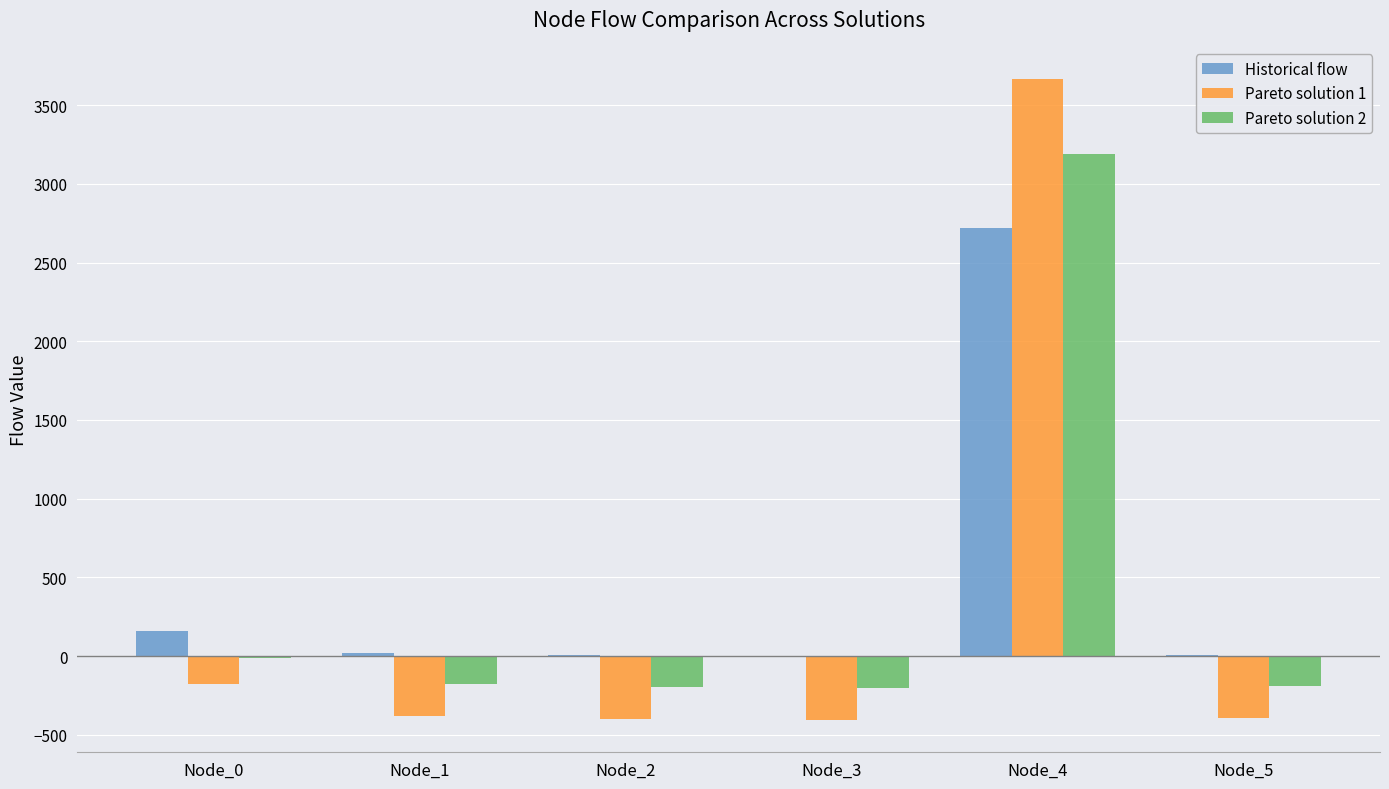

Which category has the highest value across all series?

Node_4